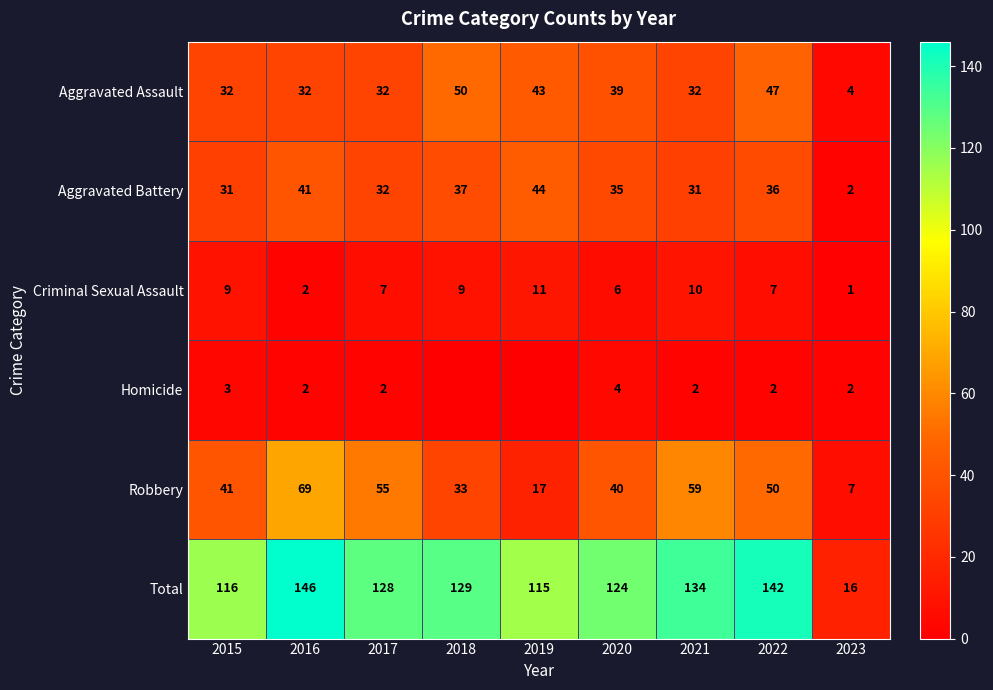

At which label does Total first exceed 128?

2016